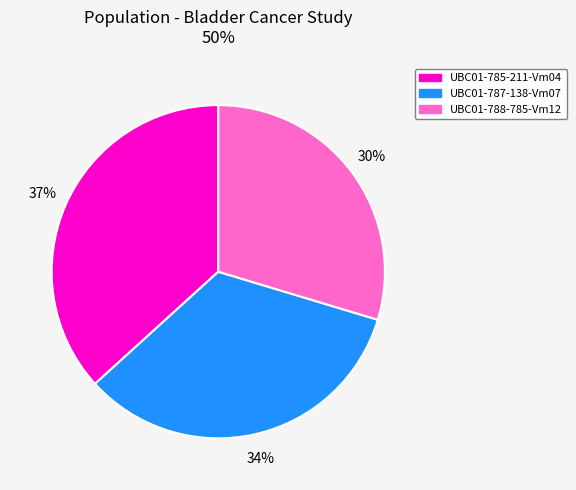

Which slice is the smallest?

UBC01-788-785-Vm12